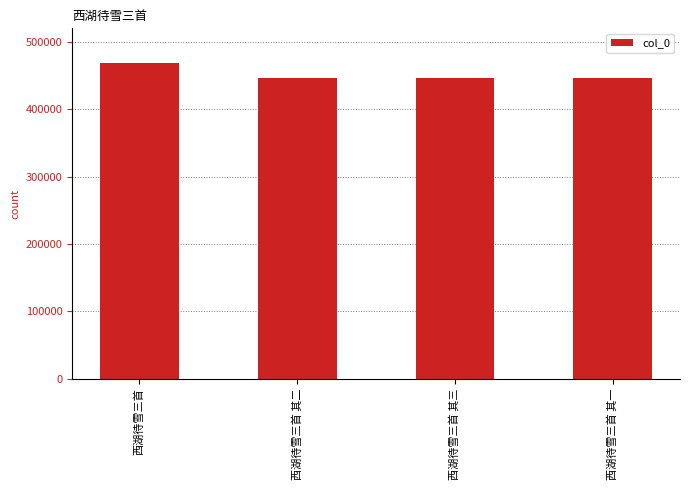

True or false: the data shows 692057 at 西湖待雪三首 其三.

False